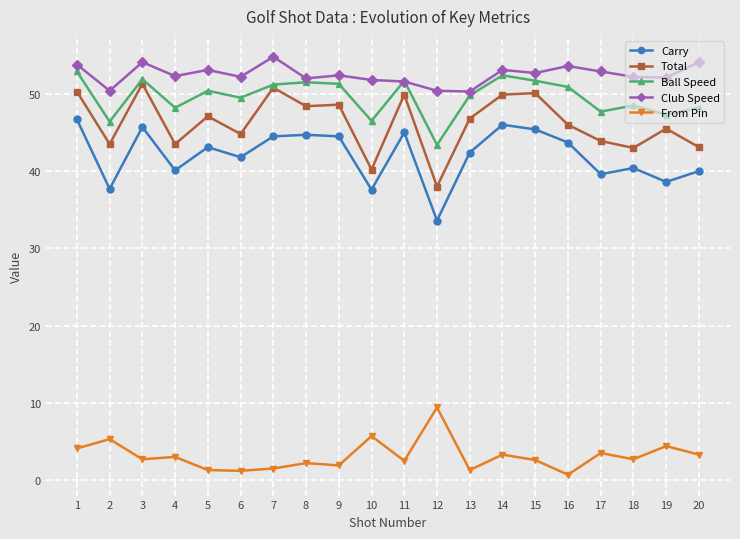

Which series changed the most between 12 and 19?

Total